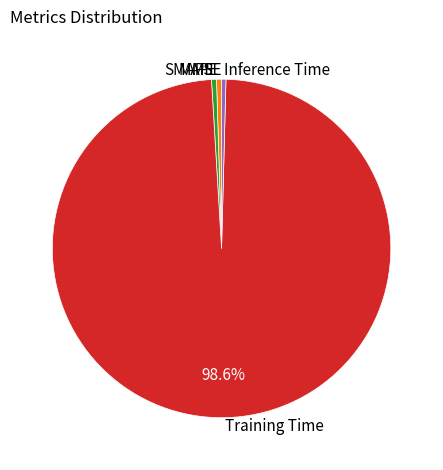

What portion of the pie excludes Training Time?

1.4%